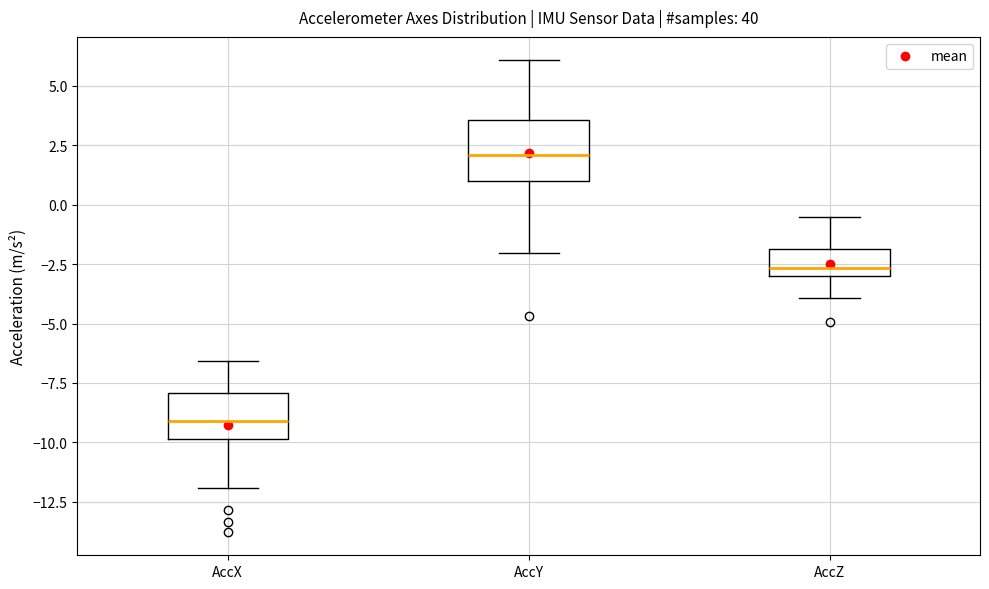

Which box's median line is the lowest?

AccX